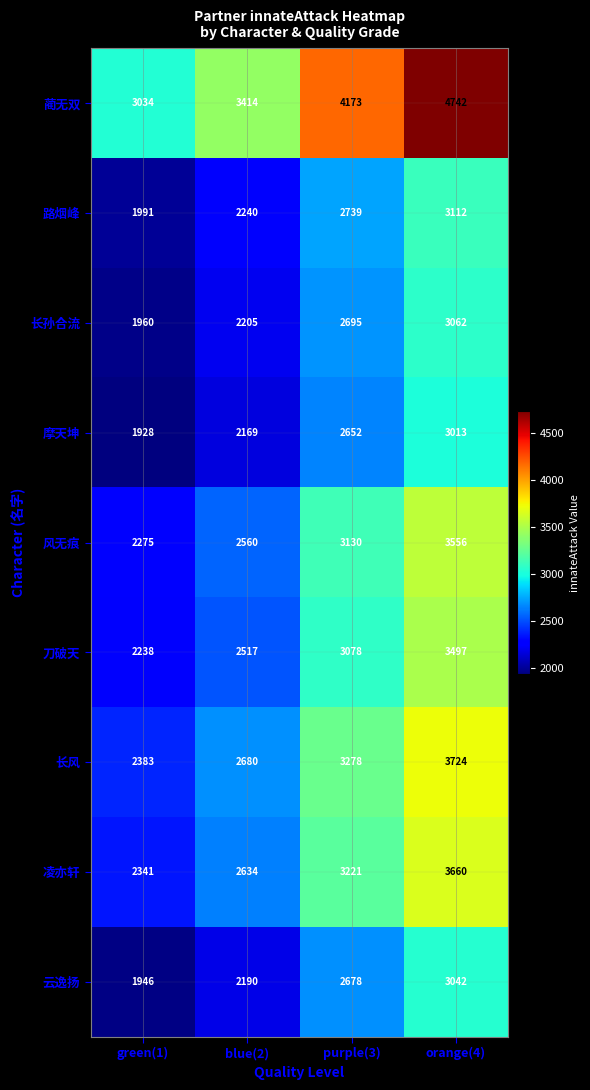

The 蔺无双 series shows 5197 at green(1). True or false?

False